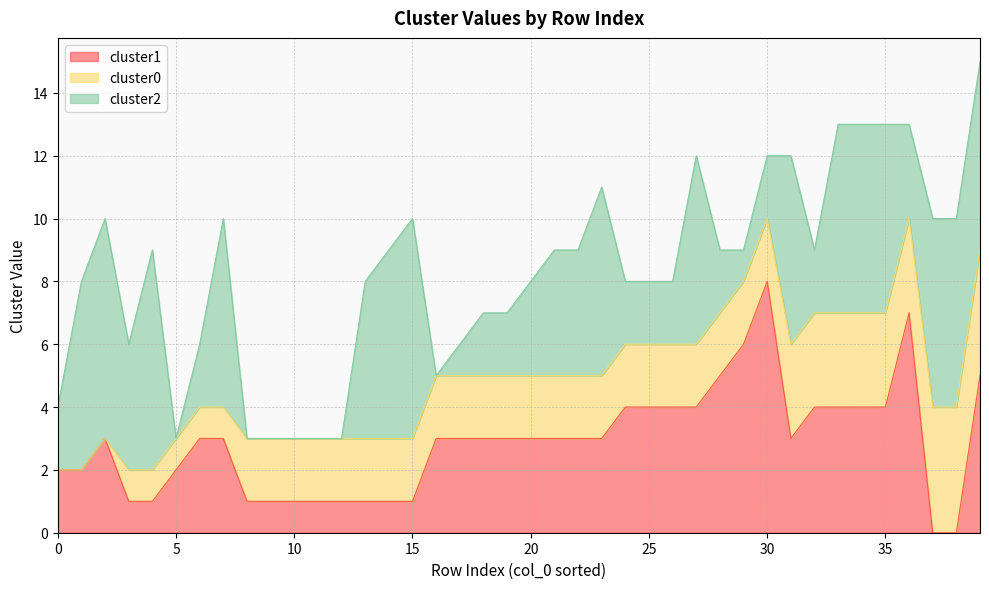

What is the total value across all series at 37?

10